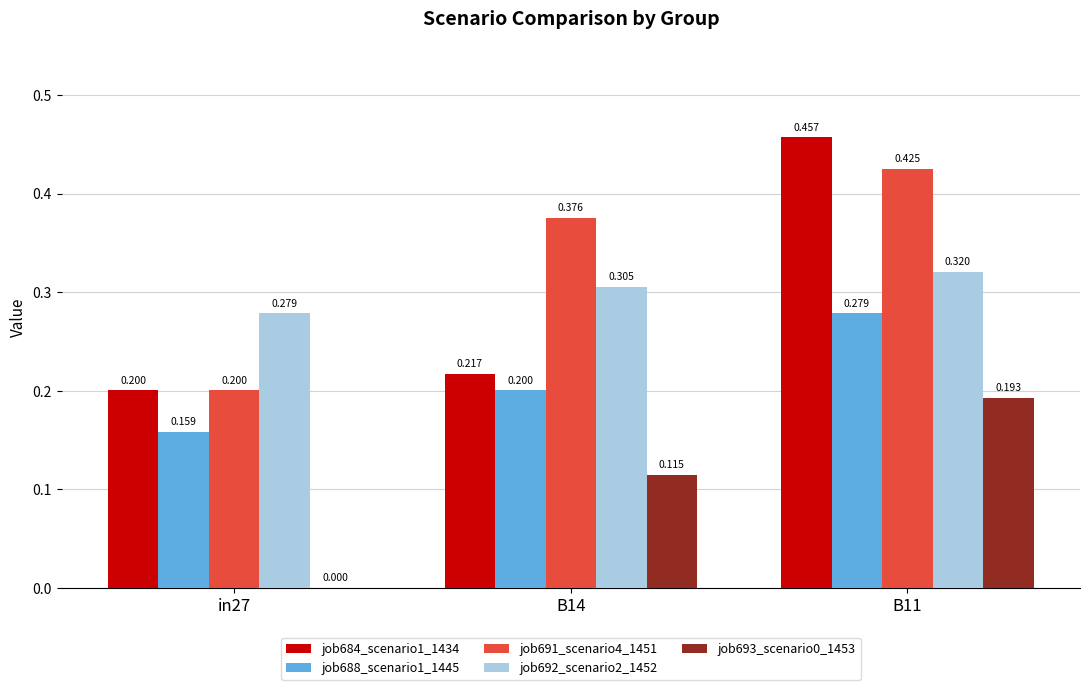

At which label does job688_scenario1_1445 reach its peak?

B11